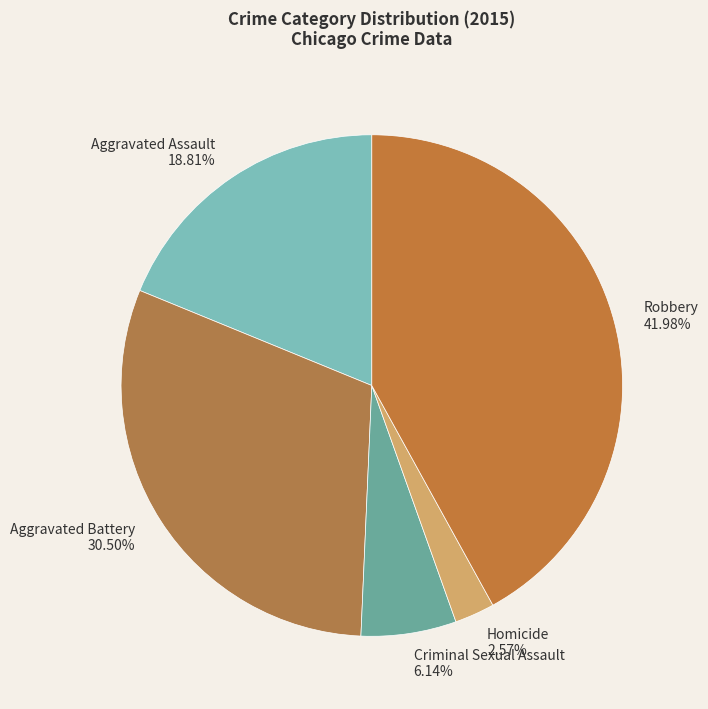

Which has a higher value, Aggravated Assault or Aggravated Battery?

Aggravated Battery